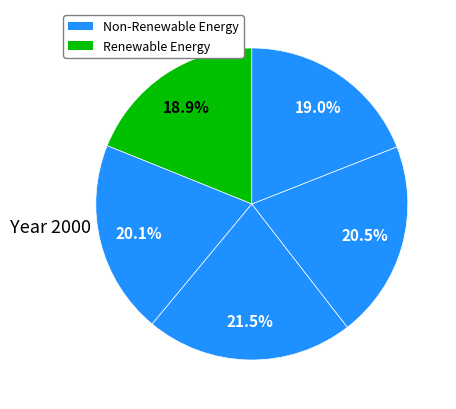

How many segments does this pie chart have?

5